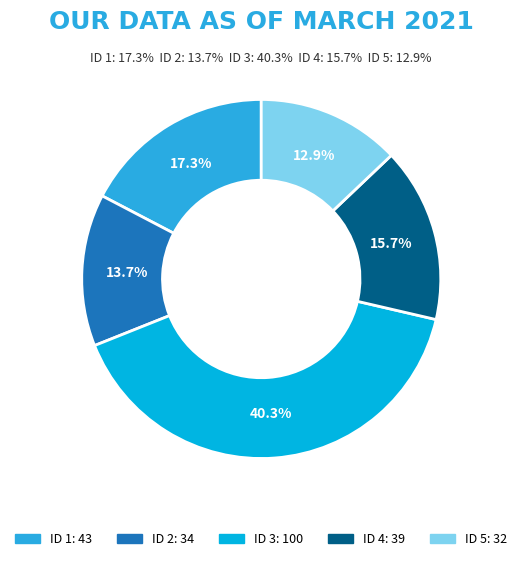

Does any single category account for the majority?

No